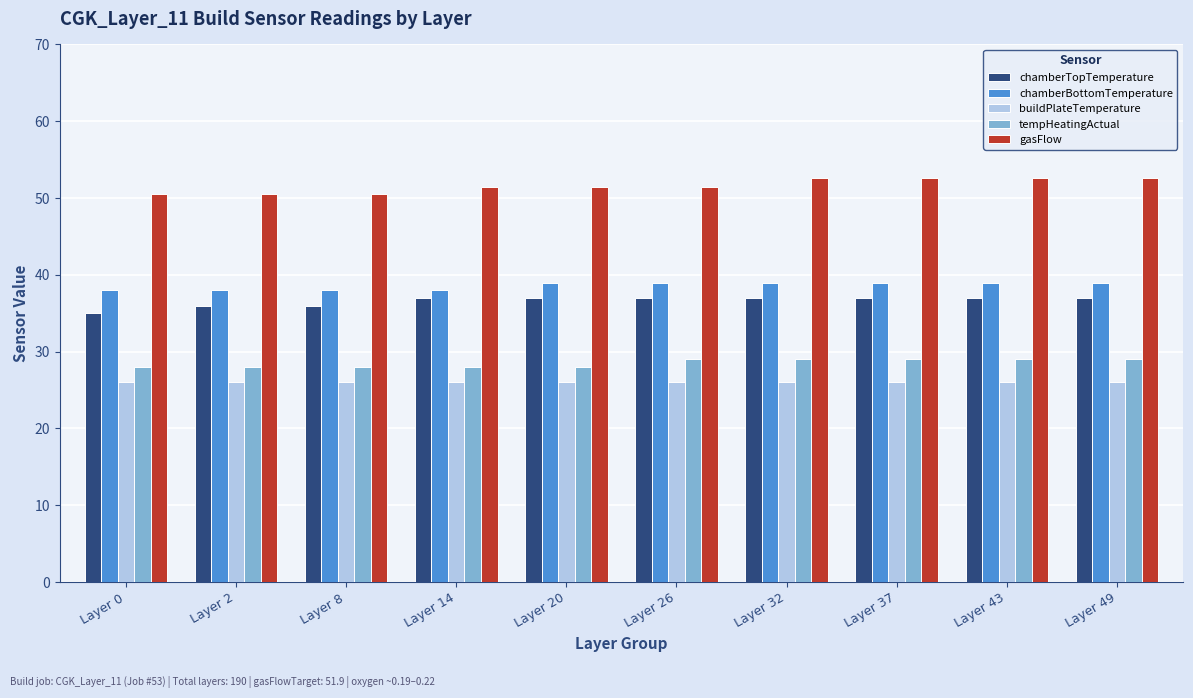

What value does the chamberBottomTemperature series have at Layer 37?

39.0